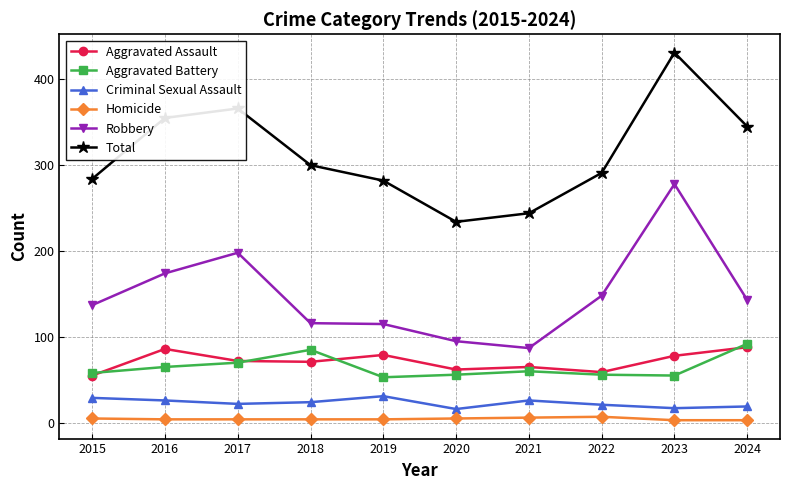

True or false: Aggravated Battery and Total cross at least once.

False